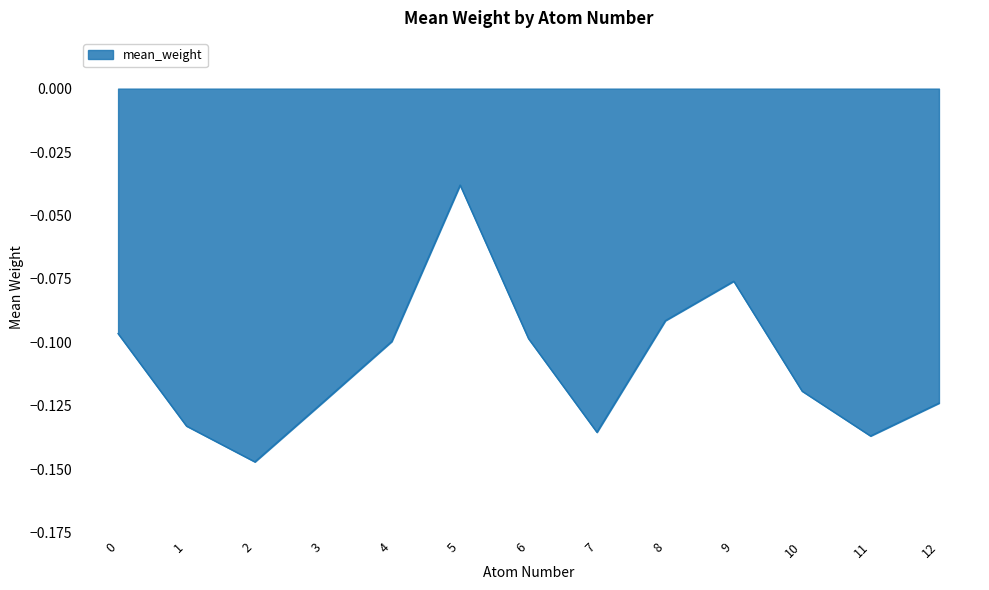

At which label is the value closest to 0?

5